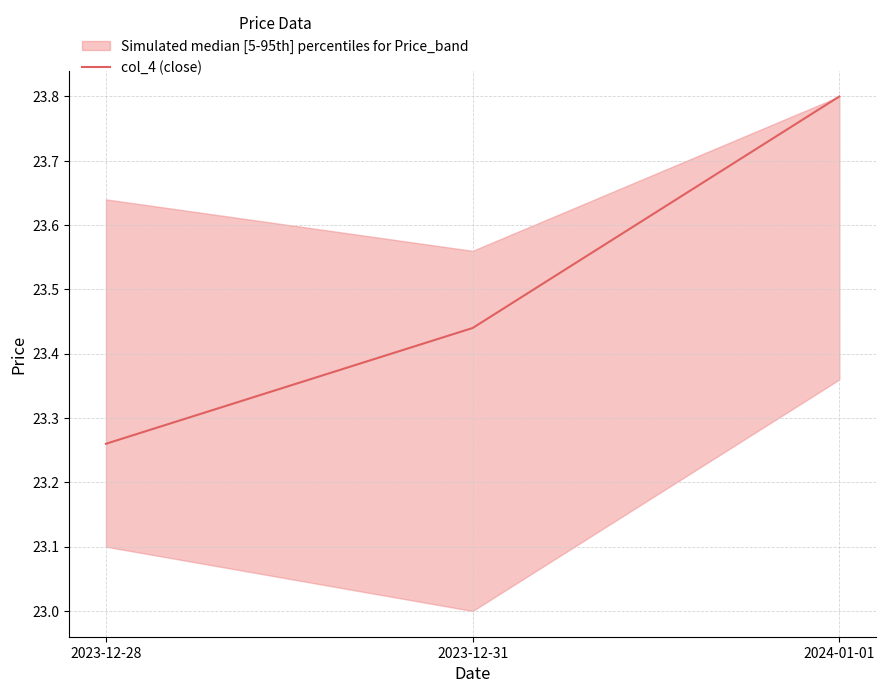

How many values are between 23 and 24?

3